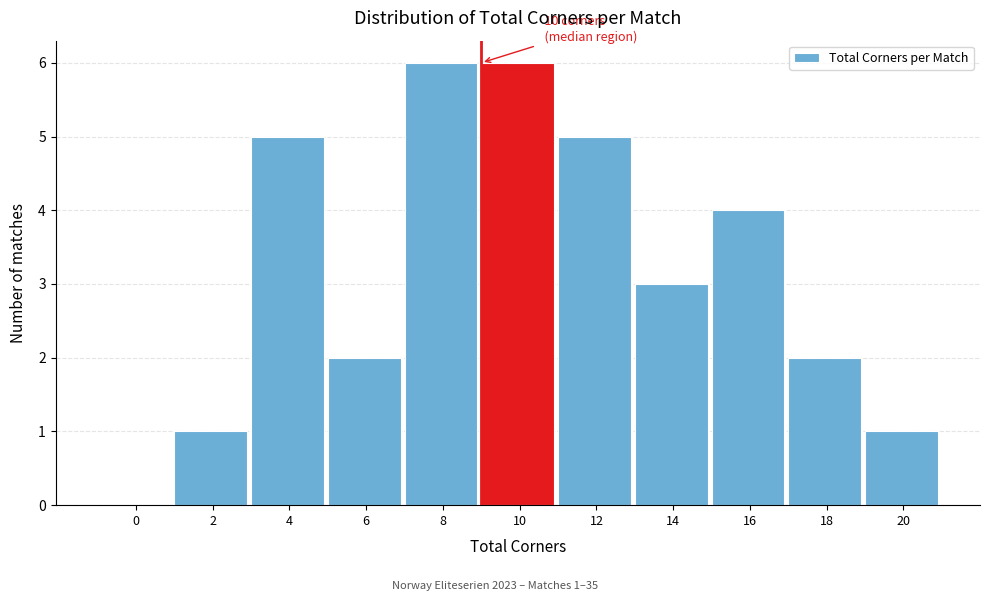

Reading left to right, extract all data points from this chart.

0=0	2=1	4=5	6=2	8=6	10=6	12=5	14=3	16=4	18=2	20=1